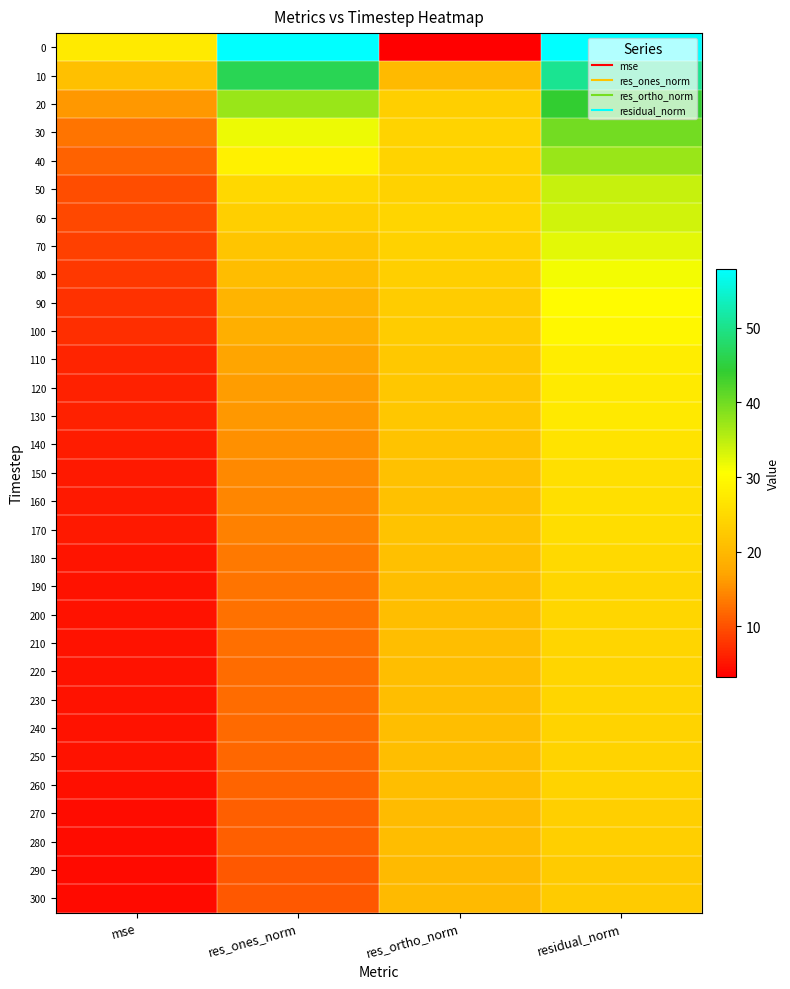

Between residual_norm and res_ortho_norm, which is larger?

residual_norm